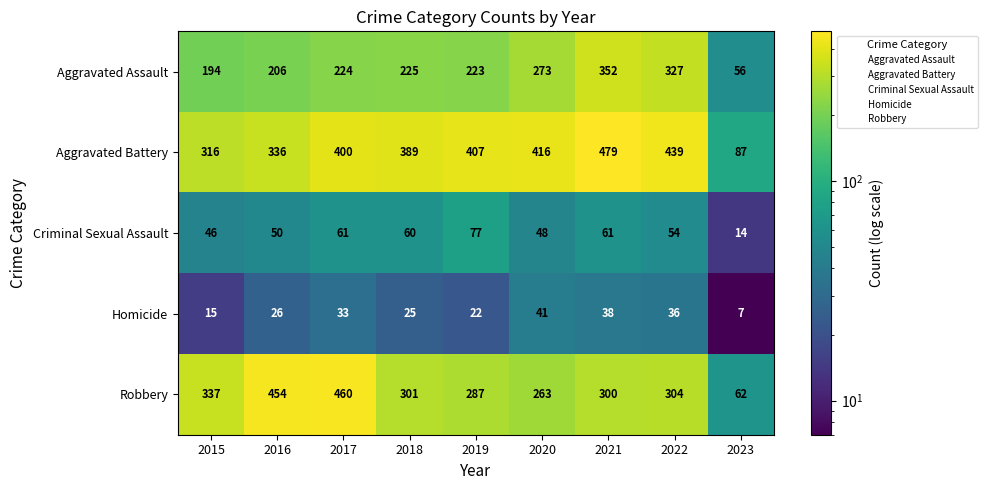

How many data points in Aggravated Battery are less than 400?

4